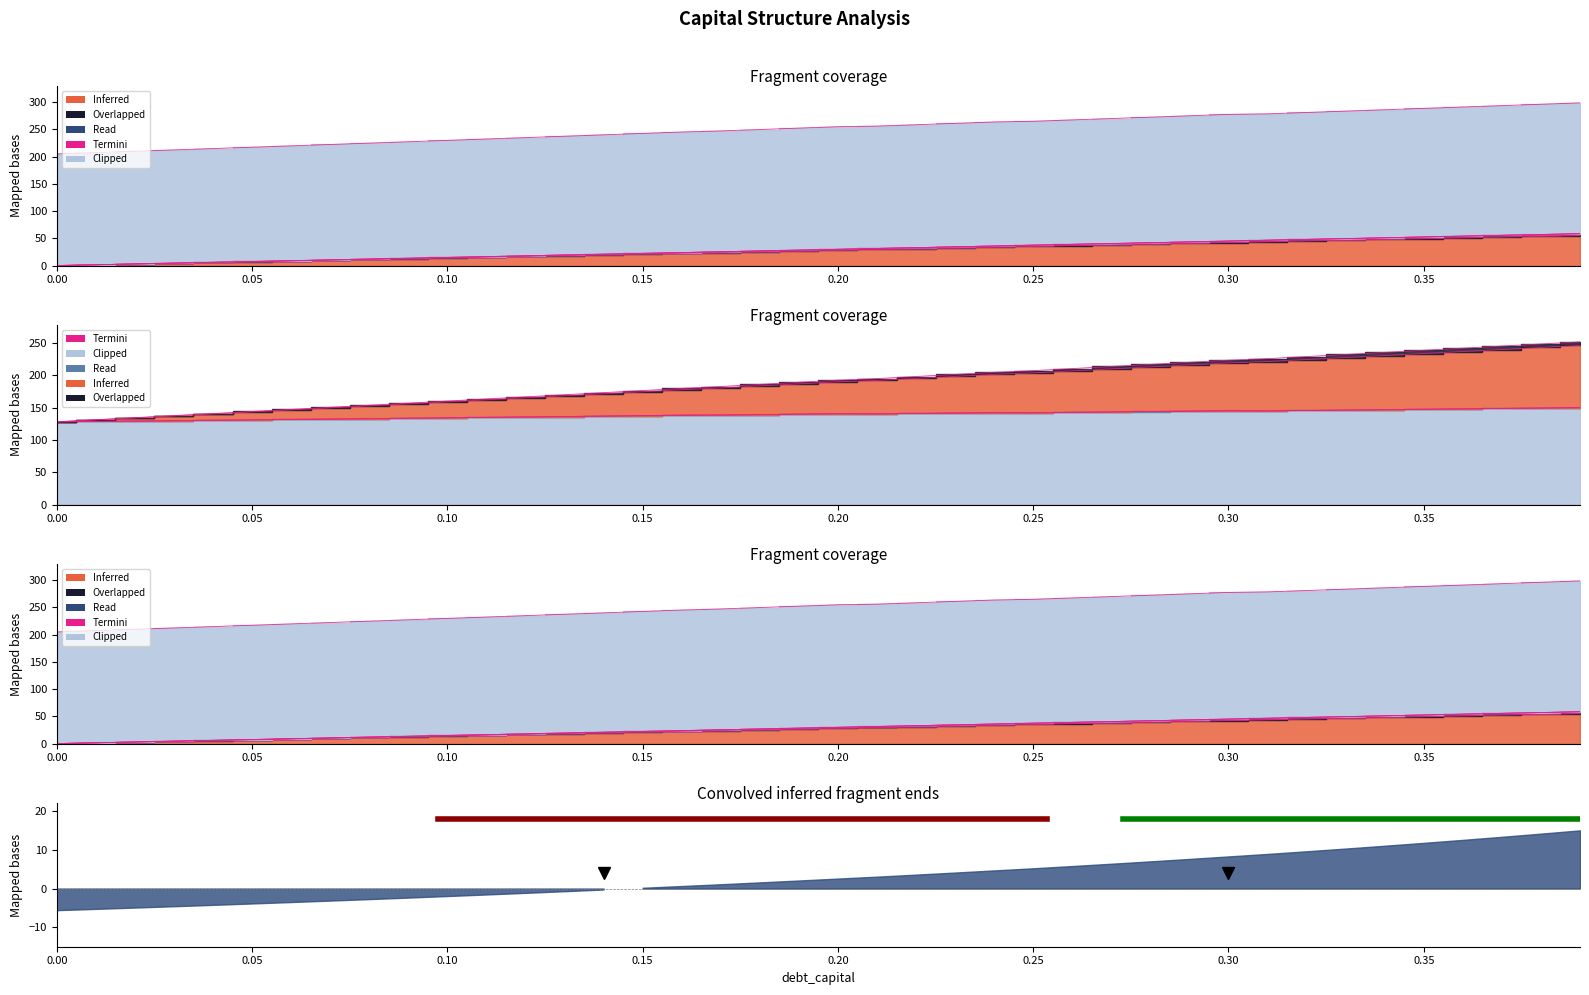

At how many categories does at least one series exceed 20?

40